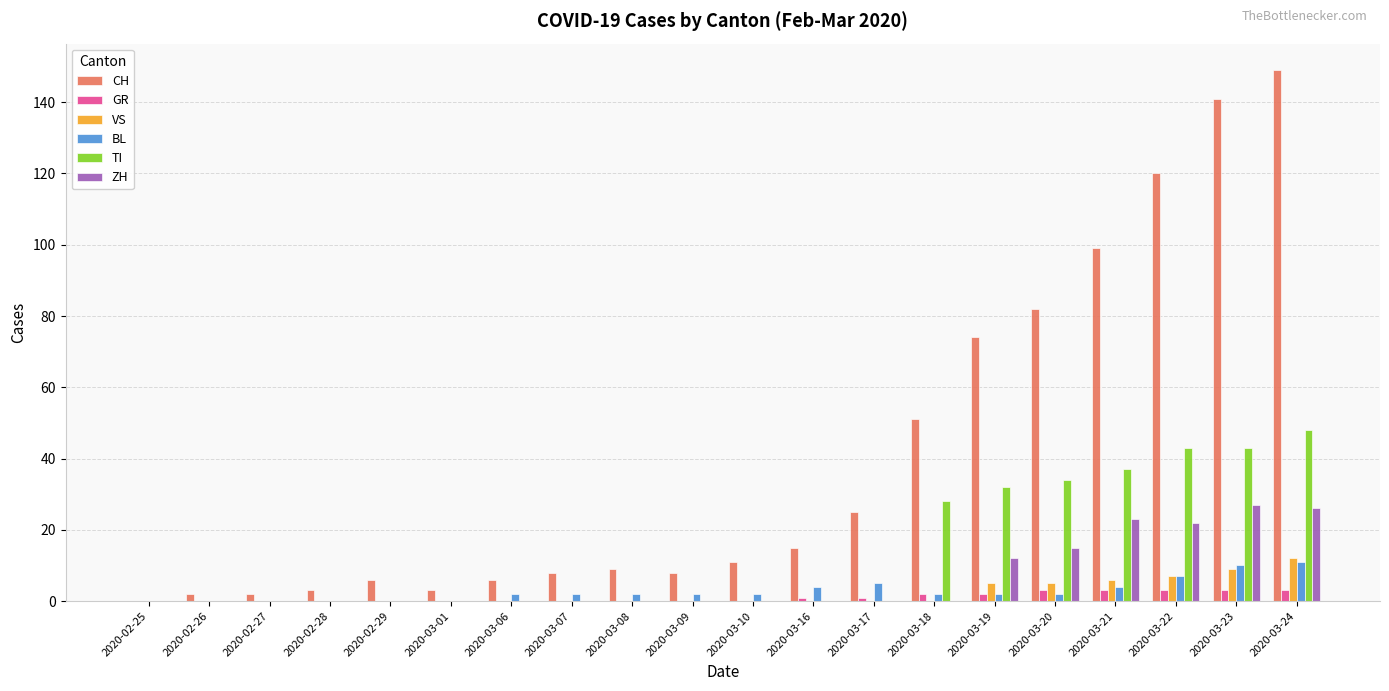

Reading left to right, list all the values displayed in this chart.

CH: 0	2	2	3	6	3	6	8	9	8	11	15	25	51	74	82	99	120	141	149
GR: 0	0	0	0	0	0	0	0	0	0	0	1	1	2	2	3	3	3	3	3
VS: 0	0	0	0	0	0	0	0	0	0	0	0	0	0	5	5	6	7	9	12
BL: 0	0	0	0	0	0	2	2	2	2	2	4	5	2	2	2	4	7	10	11
TI: 0	0	0	0	0	0	0	0	0	0	0	0	0	28	32	34	37	43	43	48
ZH: 0	0	0	0	0	0	0	0	0	0	0	0	0	0	12	15	23	22	27	26